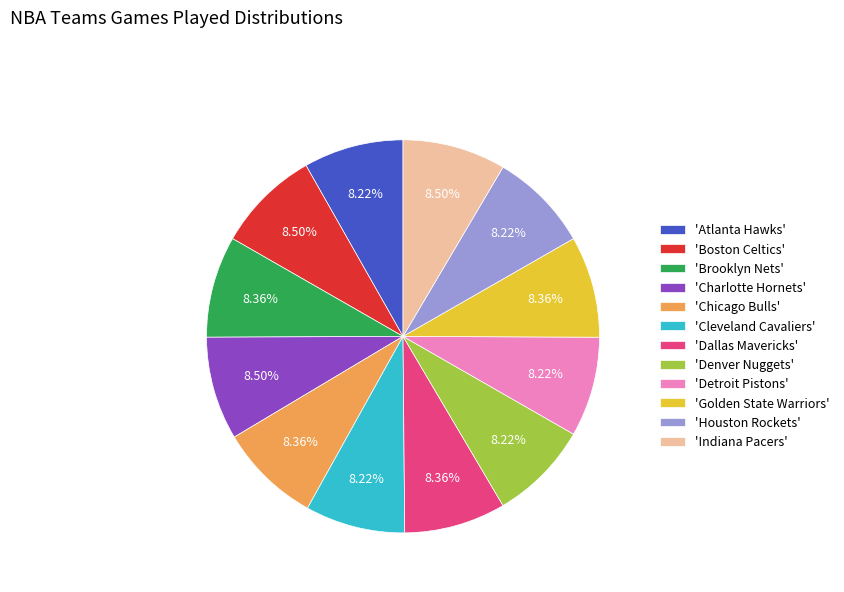

Is the sum of 'Indiana Pacers' and 'Atlanta Hawks' greater than half?

No